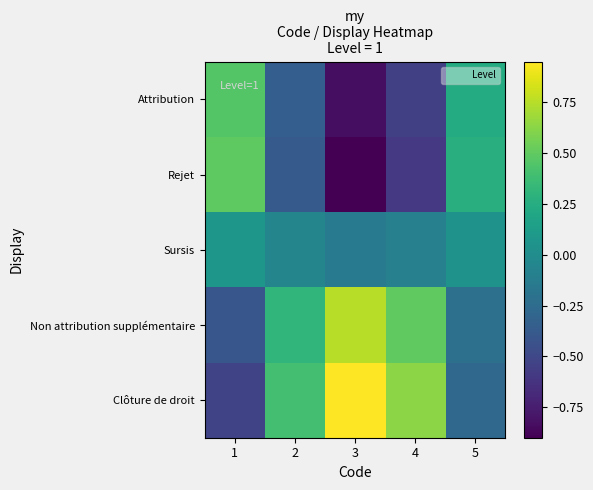

List the series in order of their peak value, lowest first.

Sursis, Attribution, Rejet, Non attribution supplémentaire, Clôture de droit